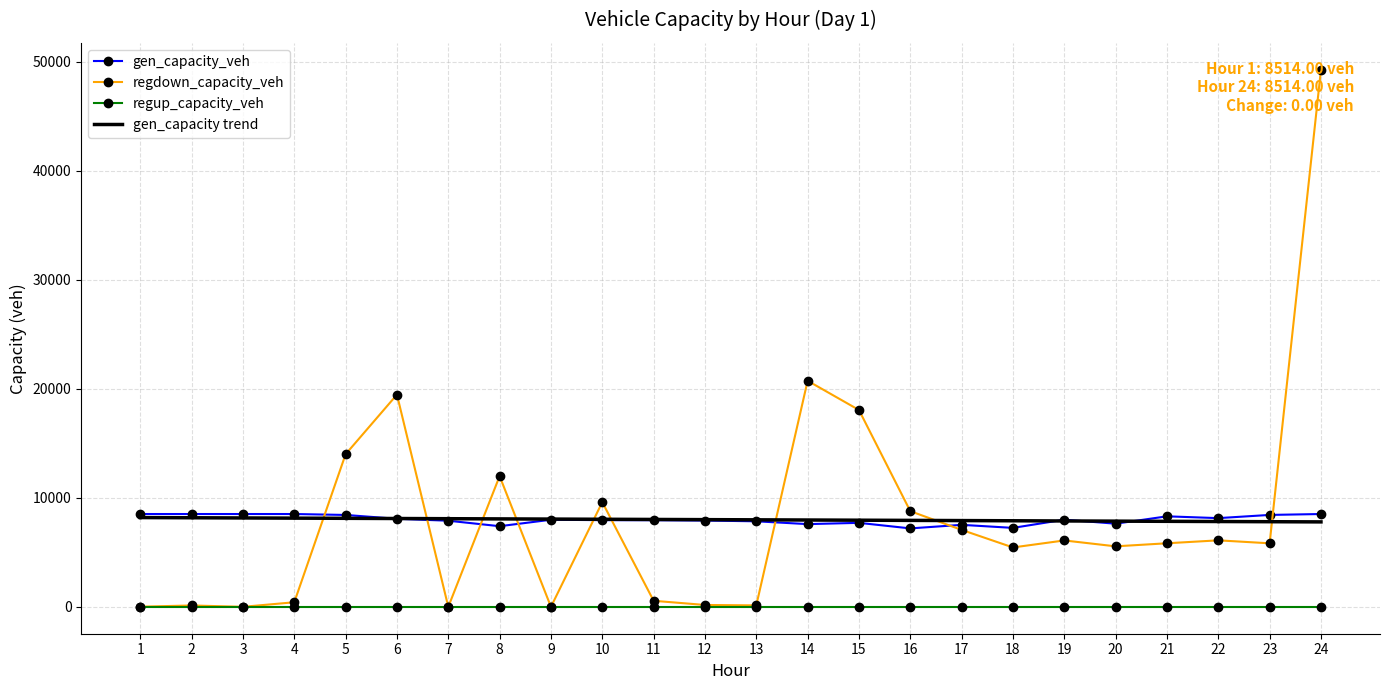

Which series has the widest spread of values?

regdown_capacity_veh